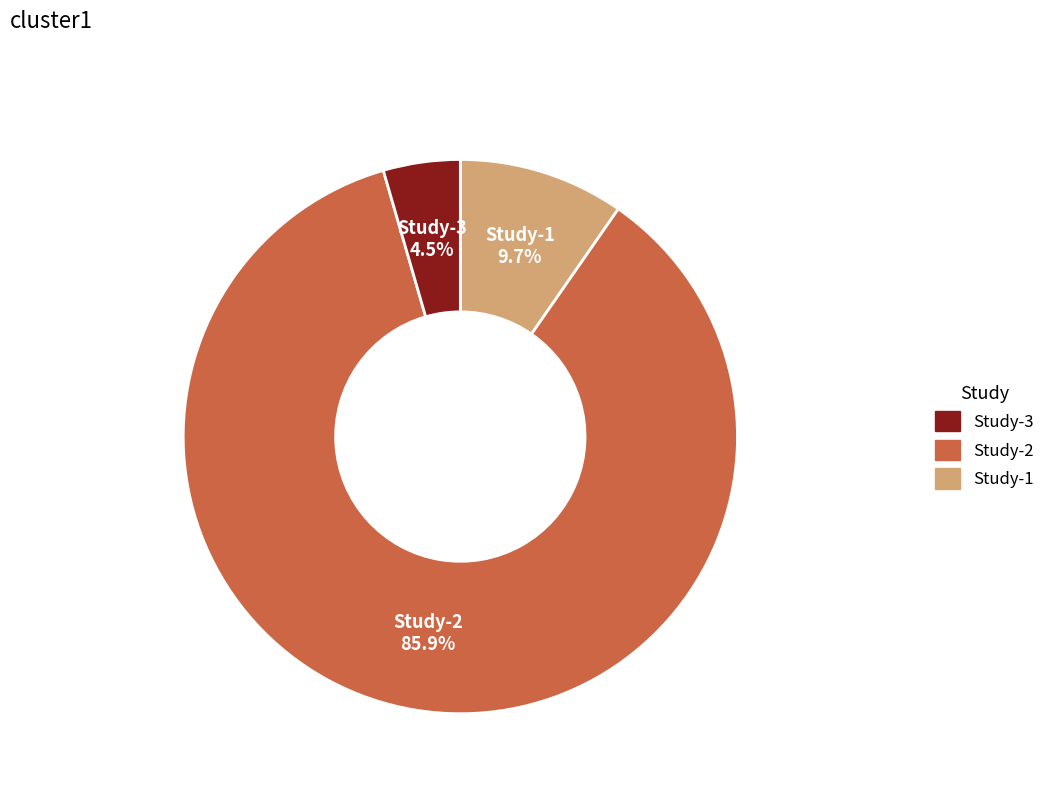

Does any single category account for the majority?

Yes